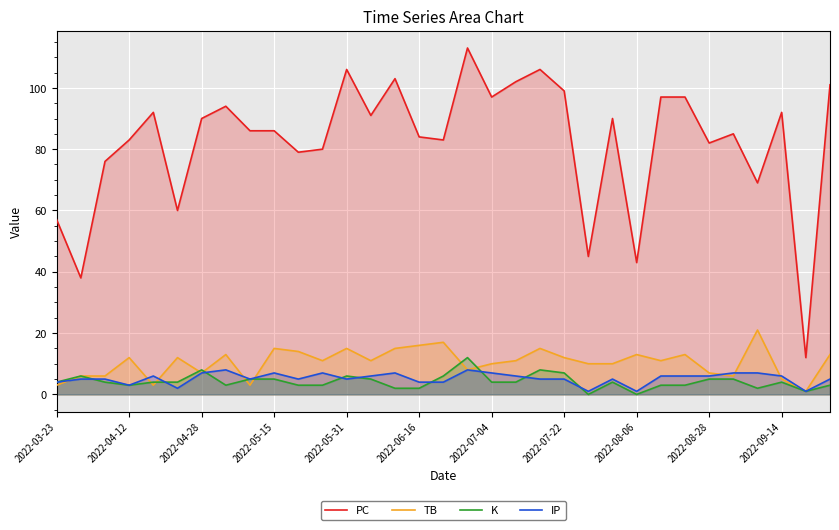

True or false: TB has more than 0 interior local peaks.

True